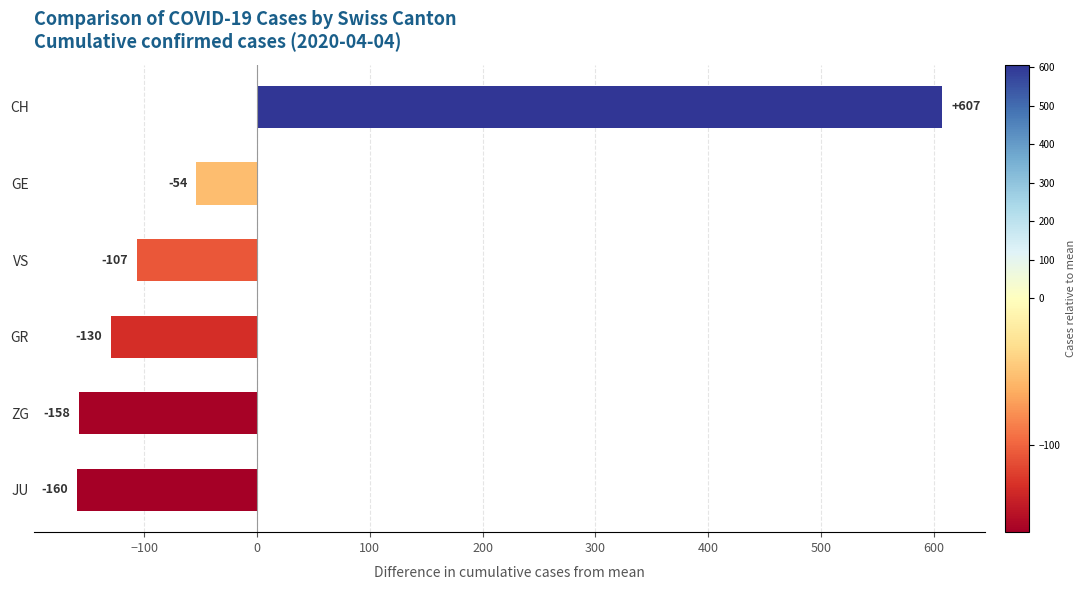

What is the change in value from ZG to GR?

+28.0